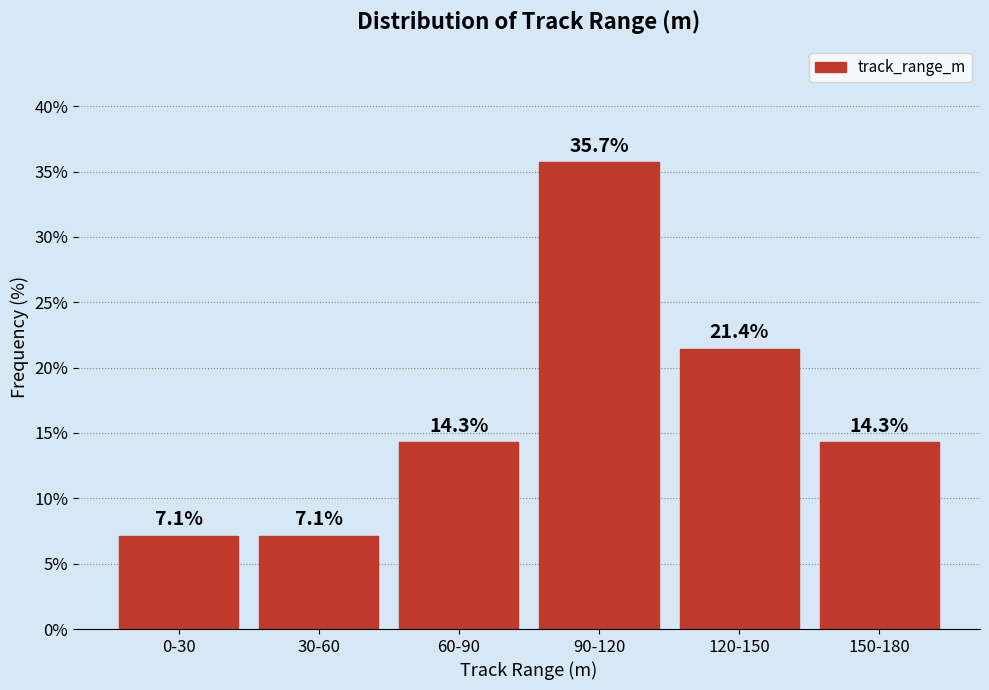

Reading right to left, list all the values displayed in this chart.

14.3	21.4	35.7	14.3	7.1	7.1